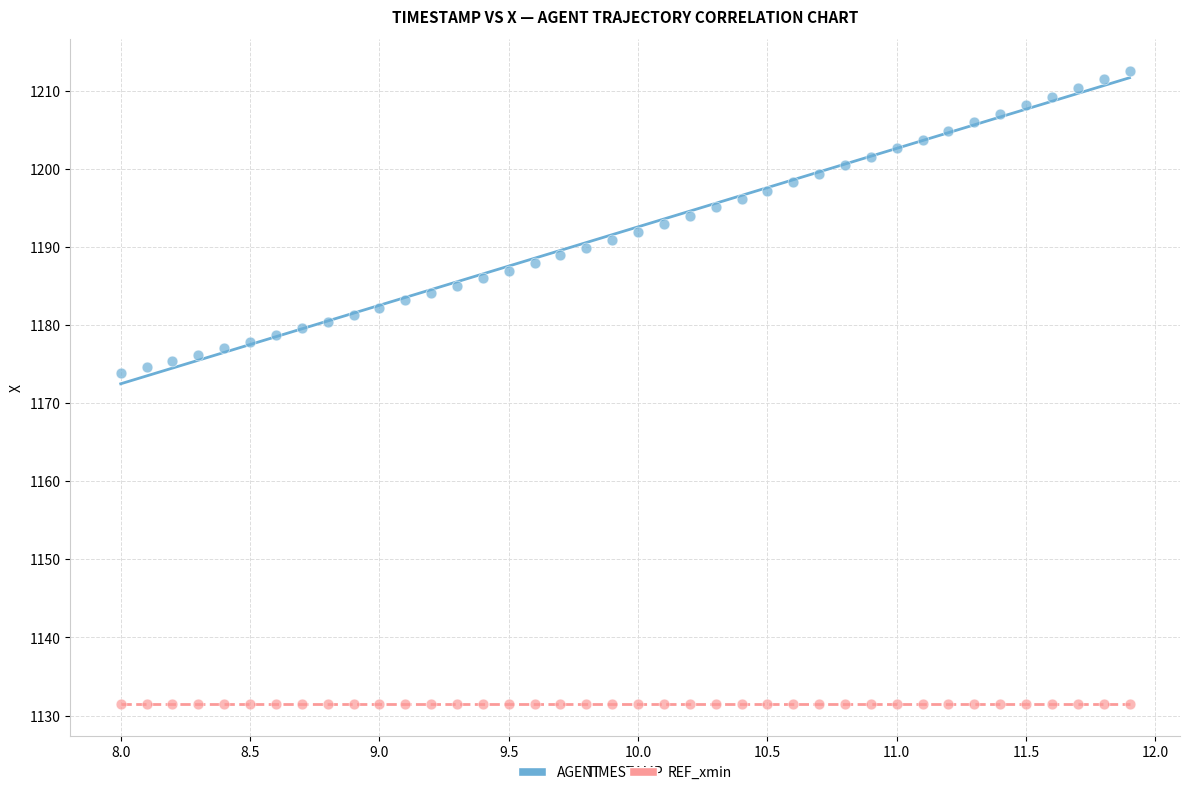

What are all the series names shown in the legend?

AGENT, REF_xmin